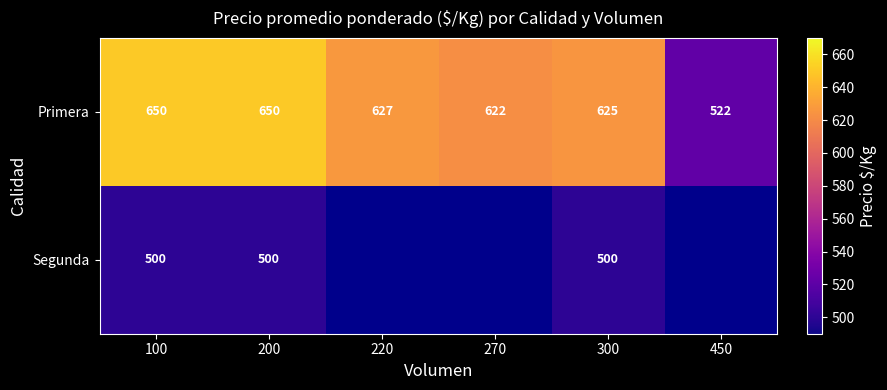

Is it true that Primera equals 885.1 at 450?

False